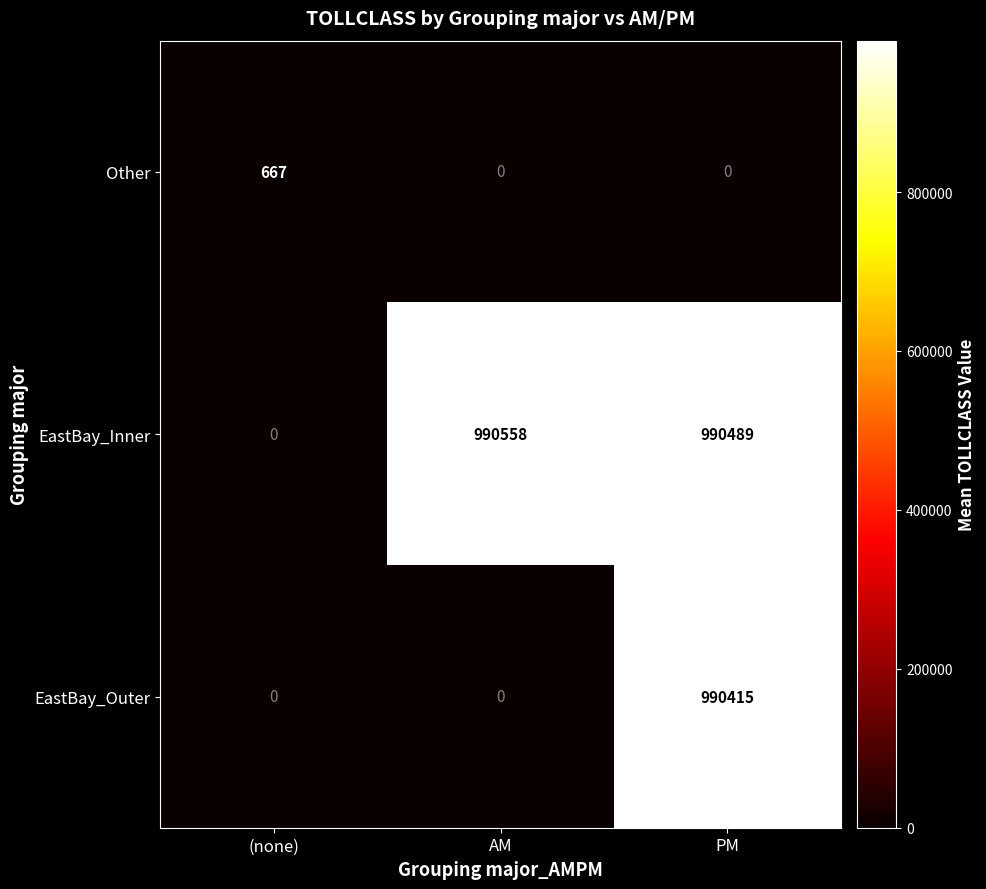

Reading left to right, extract all data points from this chart.

Other: (none)=667	AM=0	PM=0
EastBay_Inner: (none)=0	AM=990558	PM=990489
EastBay_Outer: (none)=0	AM=0	PM=990415